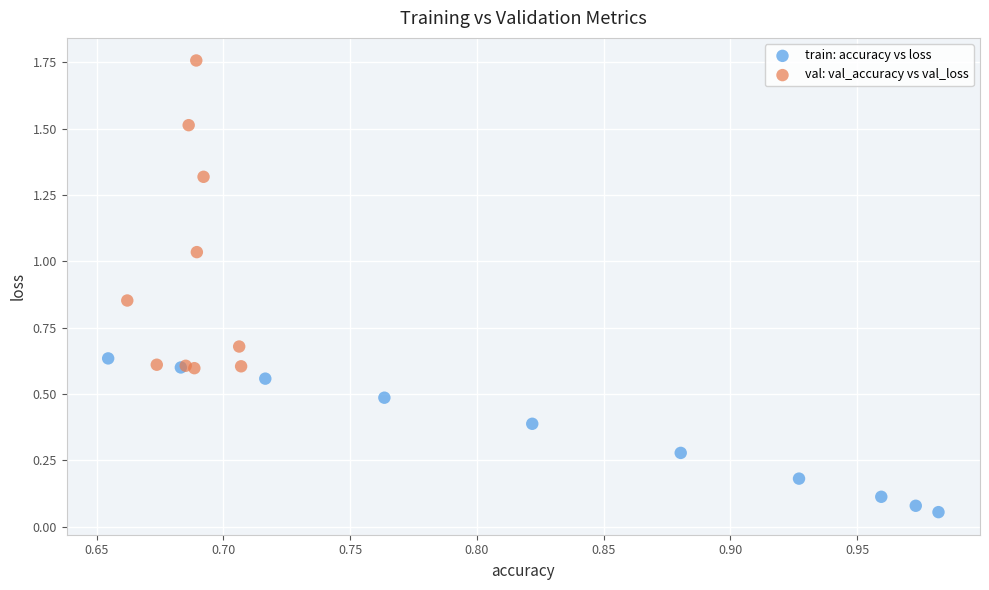

Which series contains the highest Y value?

val: val_accuracy vs val_loss